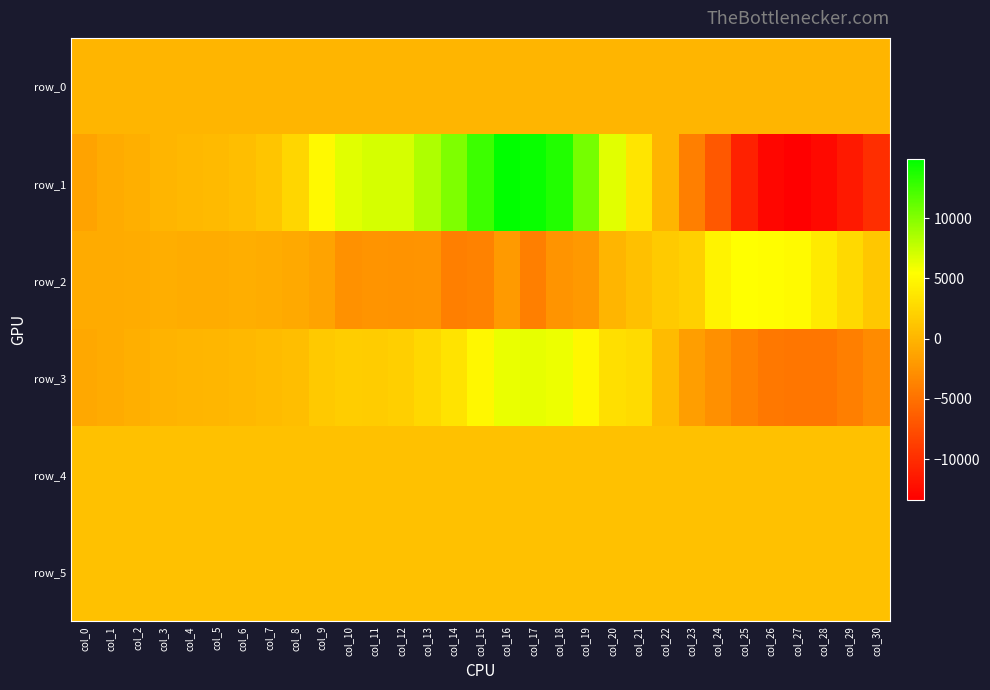

What is the minimum value shown in the chart?

-13400.0